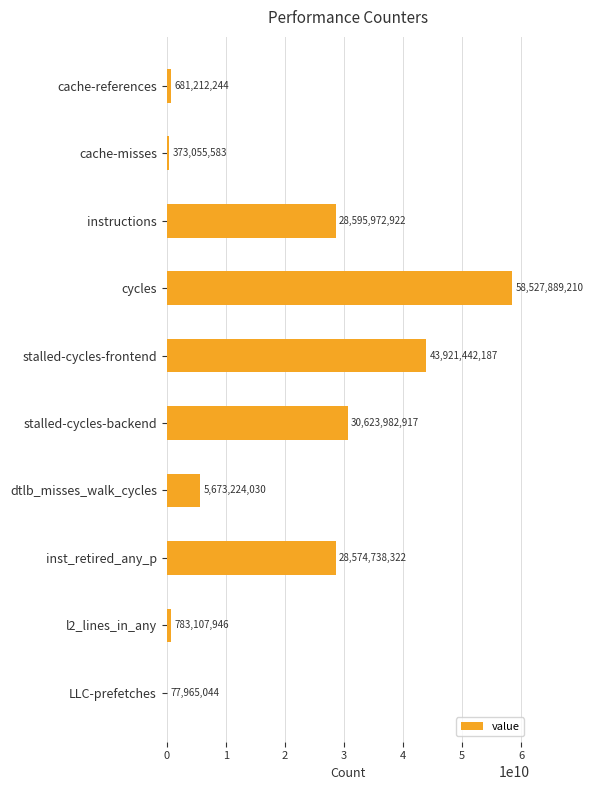

What is the greatest value displayed?

58527889210